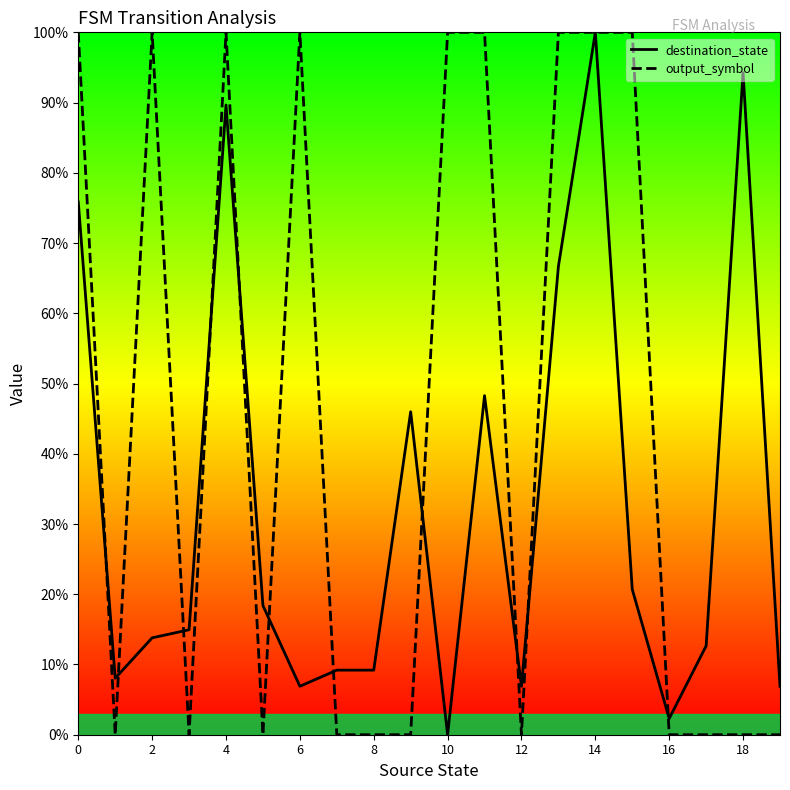

At which category is the sum across all series the highest?

14